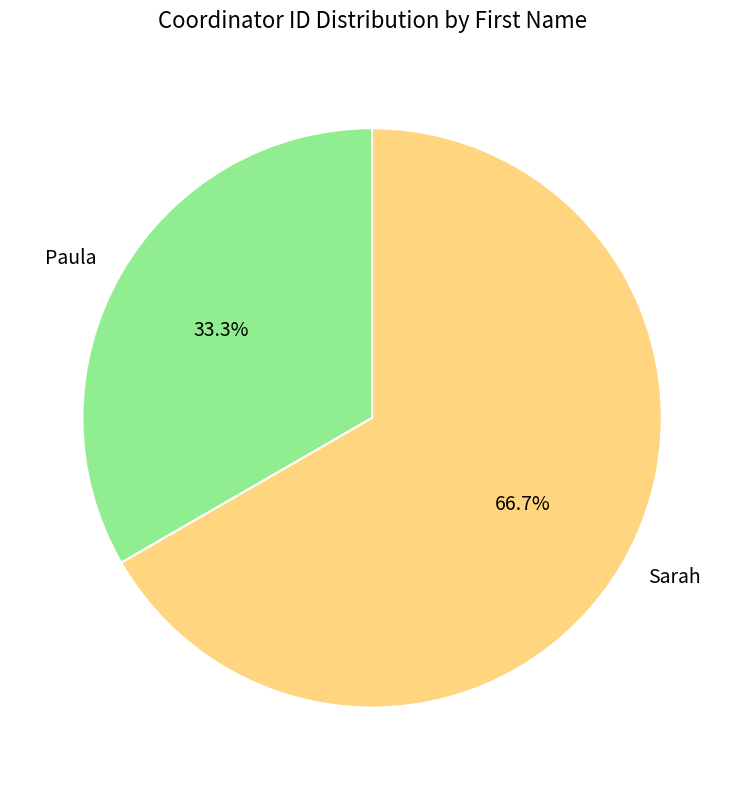

To the nearest percent, what is the average slice percentage?

50%